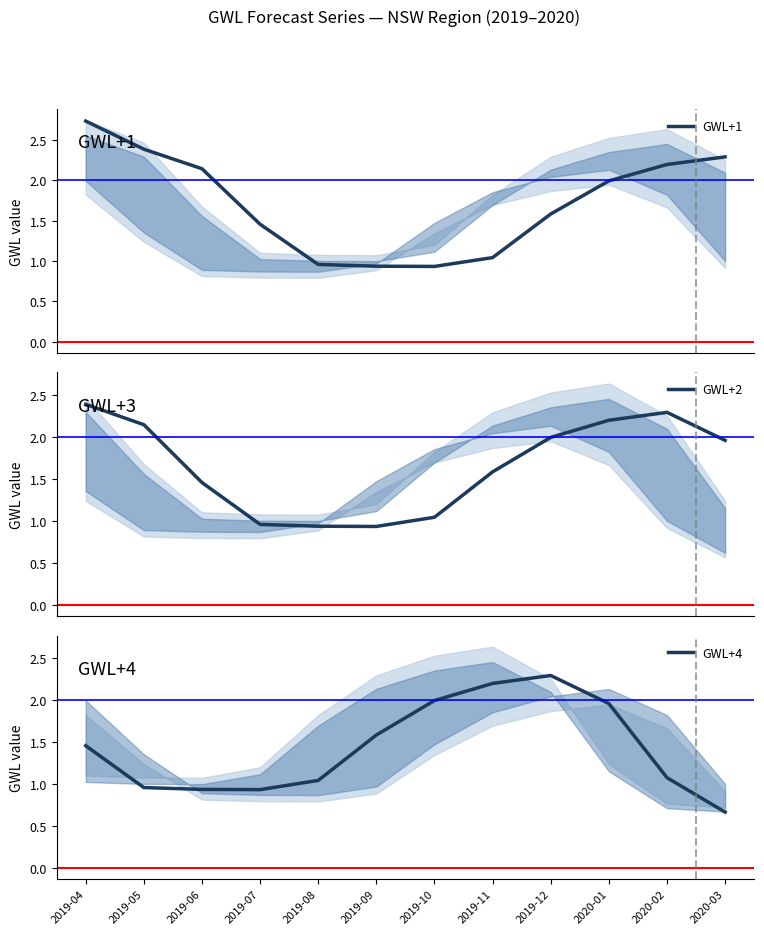

How many times do GWL+1 and GWL+4 cross each other?

2